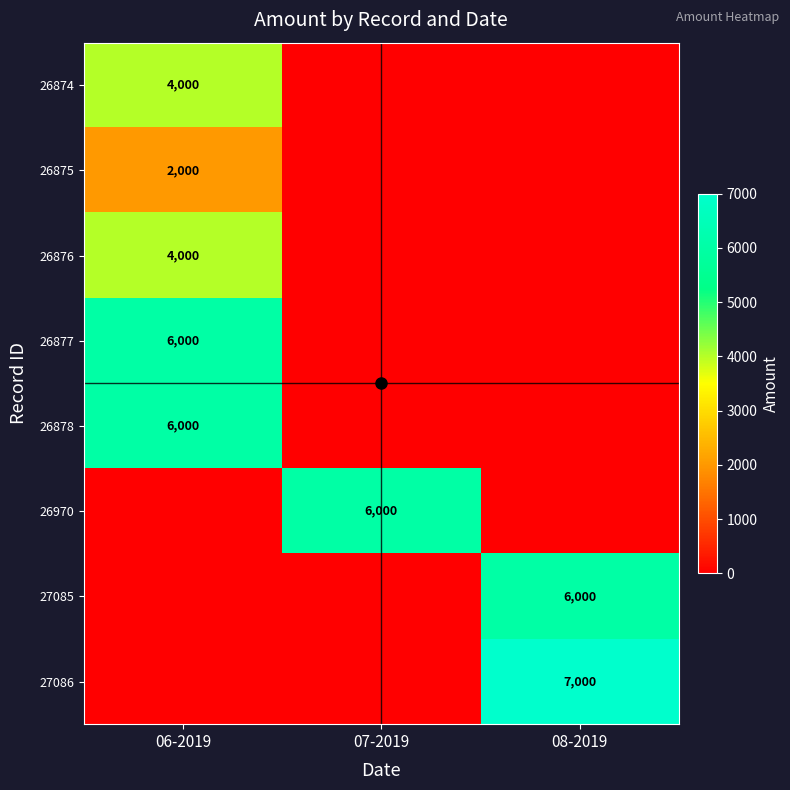

How many positive values does the 26970 series have?

1